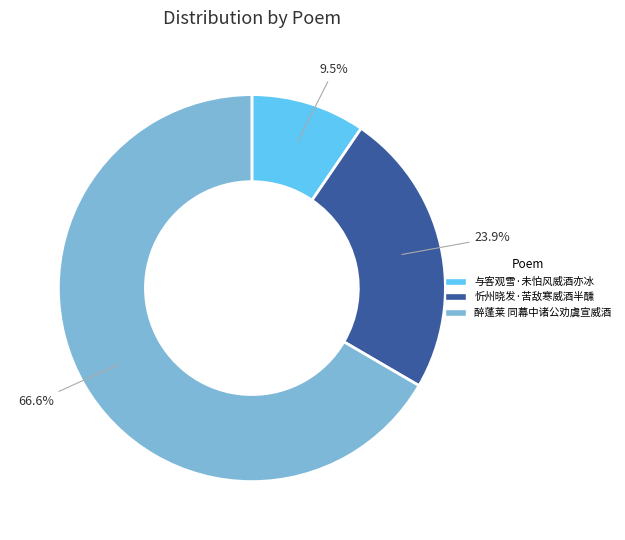

To the nearest percent, what is the difference between the 与客观雪·未怕风威酒亦冰 and 醉蓬莱 同幕中诸公劝虞宣威酒 slice percentages?

57%